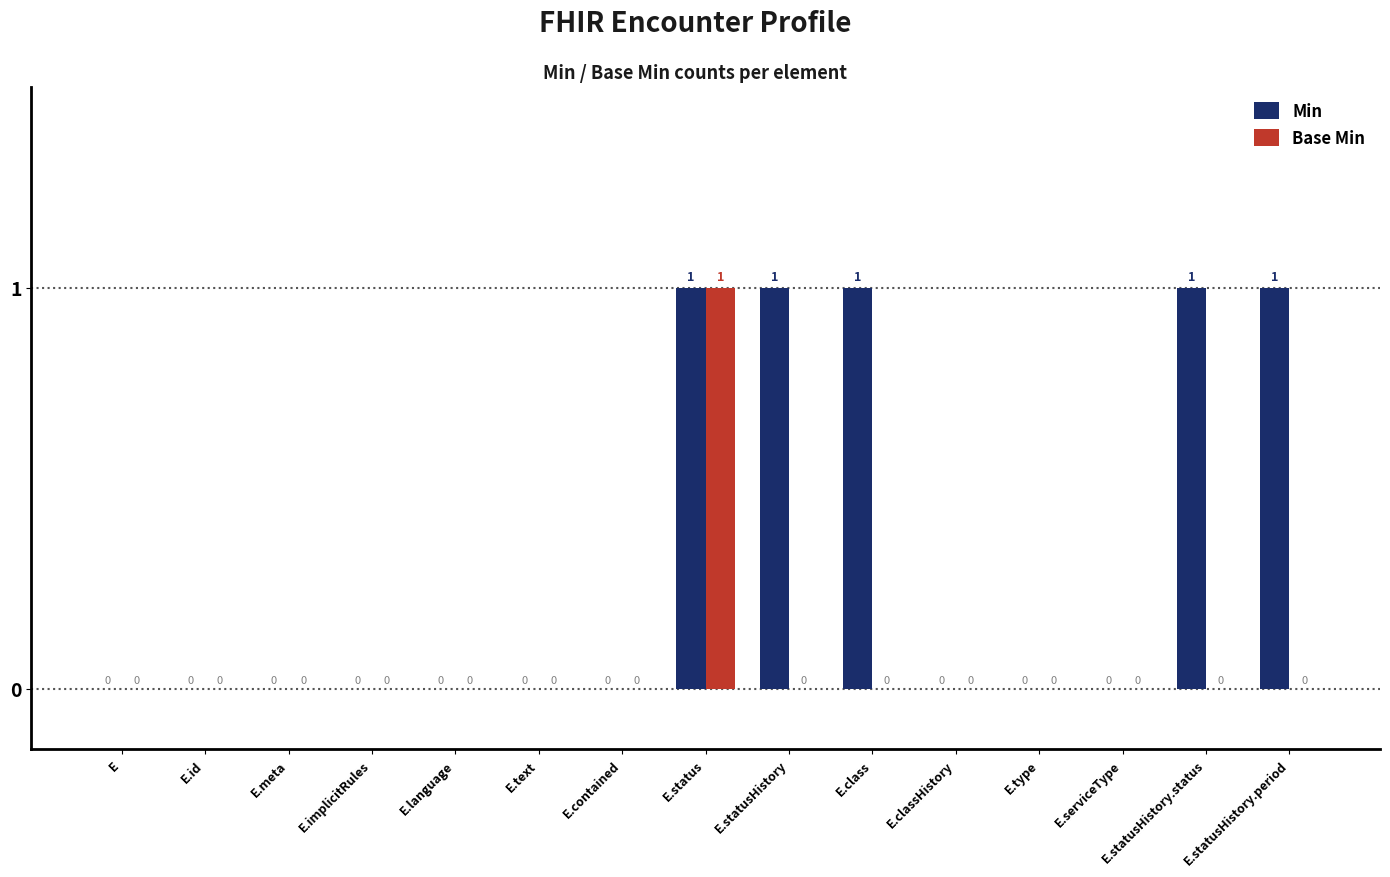

The value of Base Min at E.id is 0. True or false?

True